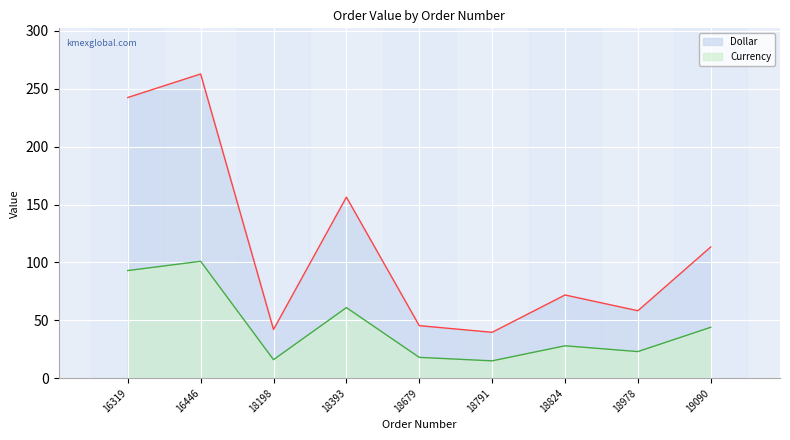

Reading left to right, transcribe all the data shown in this chart.

Dollar: 242.5	262.8	42.1	156.4	45.4	39.6	71.9	58.3	113.4
Currency: 93.0	101.0	16.0	61.0	18.0	15.0	28.0	23.0	44.0